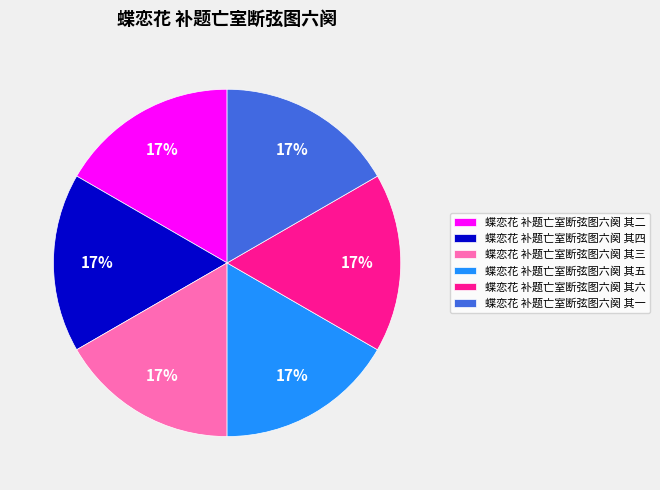

How many slices are in this pie chart?

6